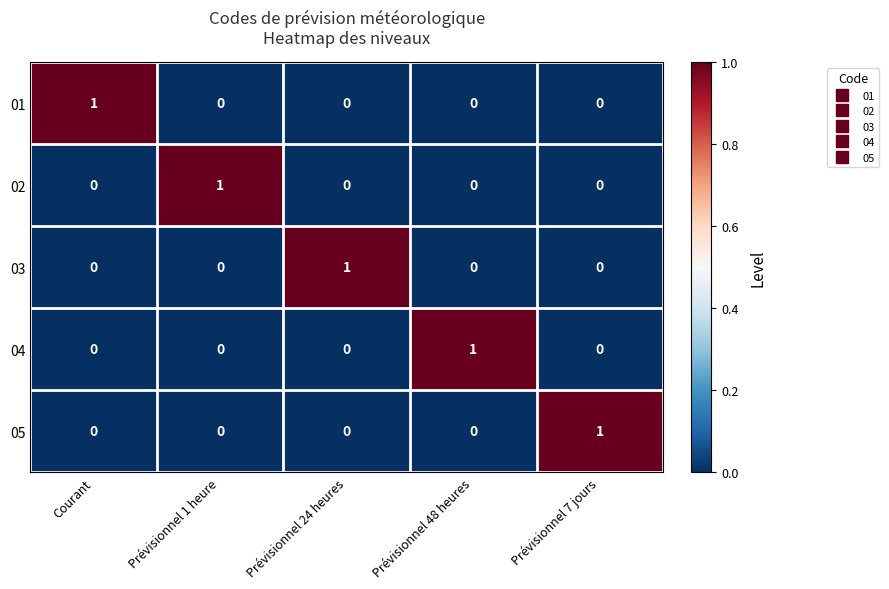

Is the value of 02 at Prévisionnel 1 heure greater than the value of 04 at Courant?

Yes